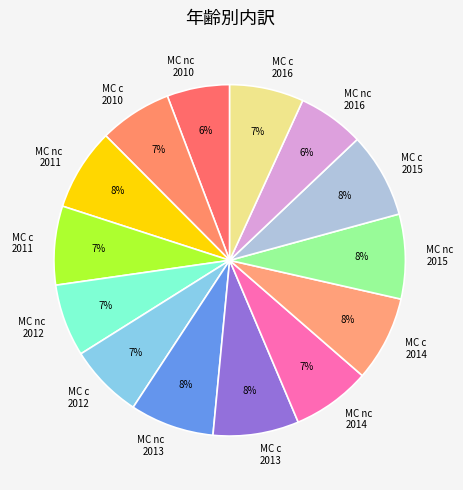

Approximately how many times larger is the value at MC nc 2014 compared to MC c 2013?

0.9